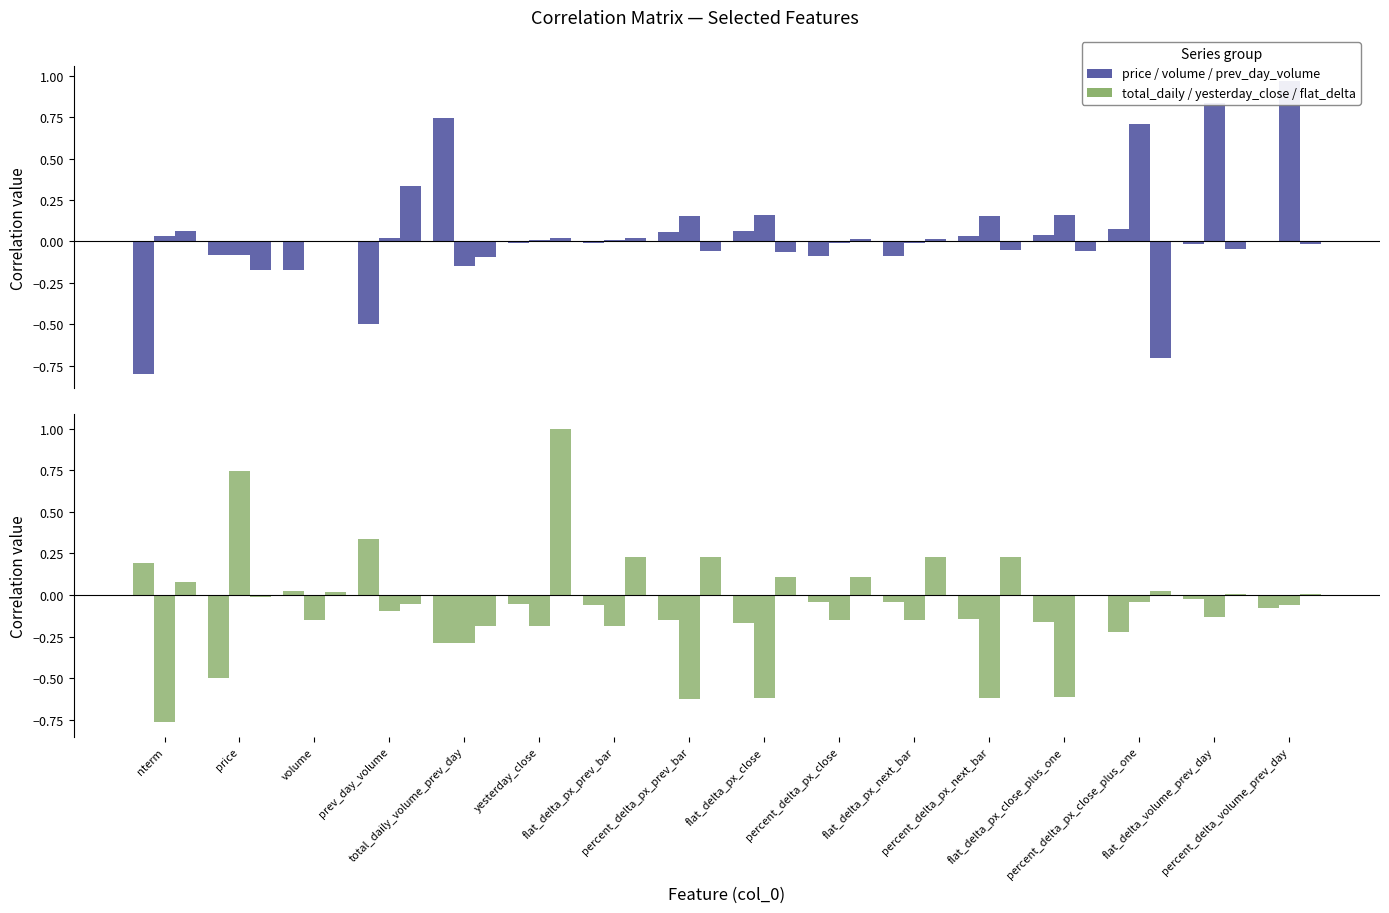

Which category has the lowest value across all series?

nterm